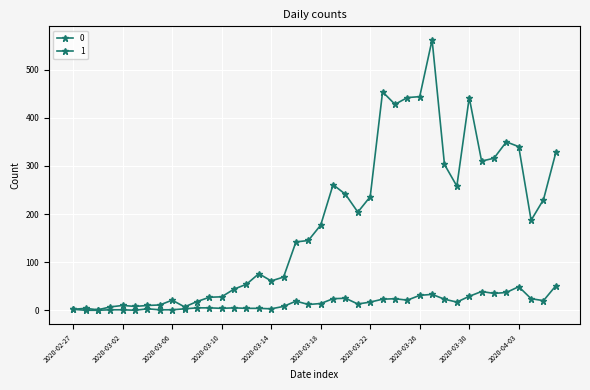

At which category is the sum across all series the highest?

2020-03-27